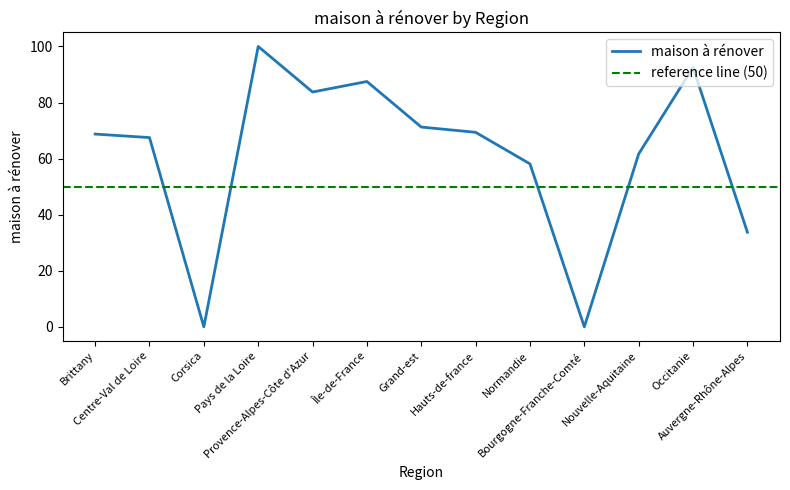

What is the value of the 4th point from the left?

100.0